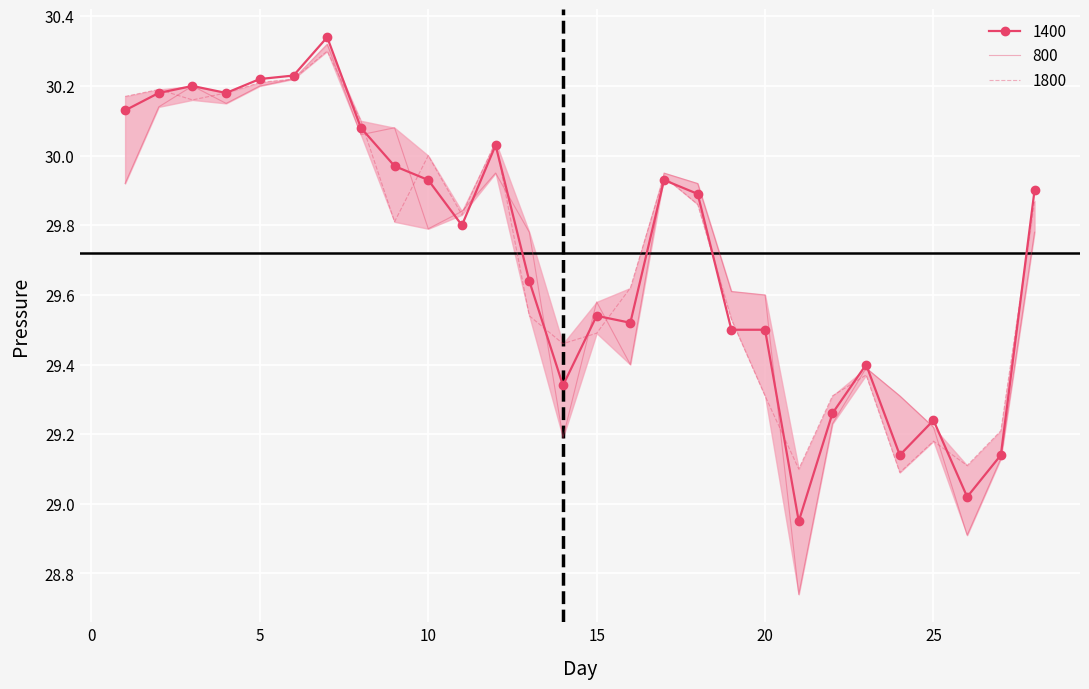

How many intersections are there between 1400 and 800?

12